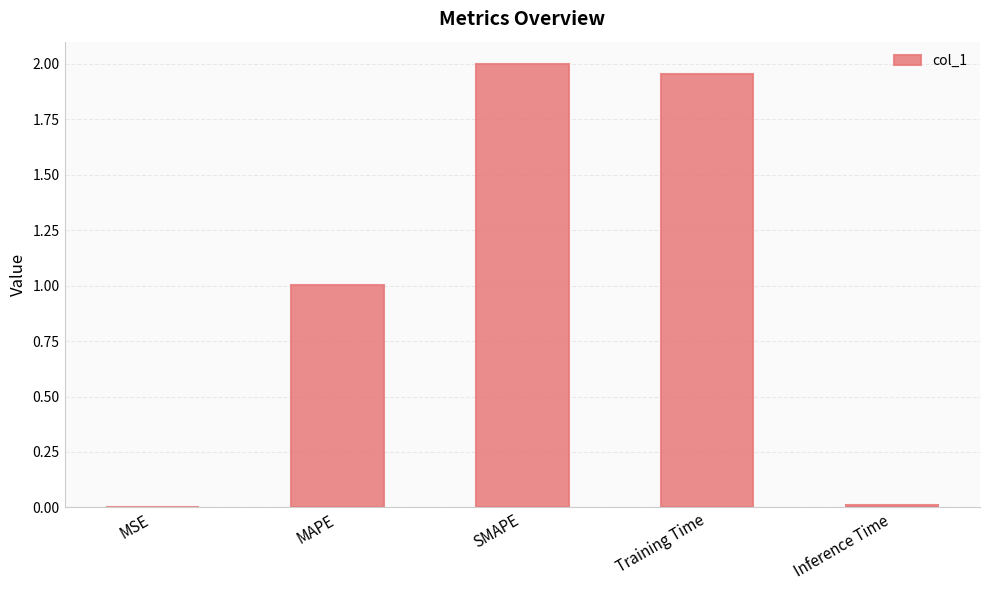

Which has a higher value, Training Time or SMAPE?

SMAPE